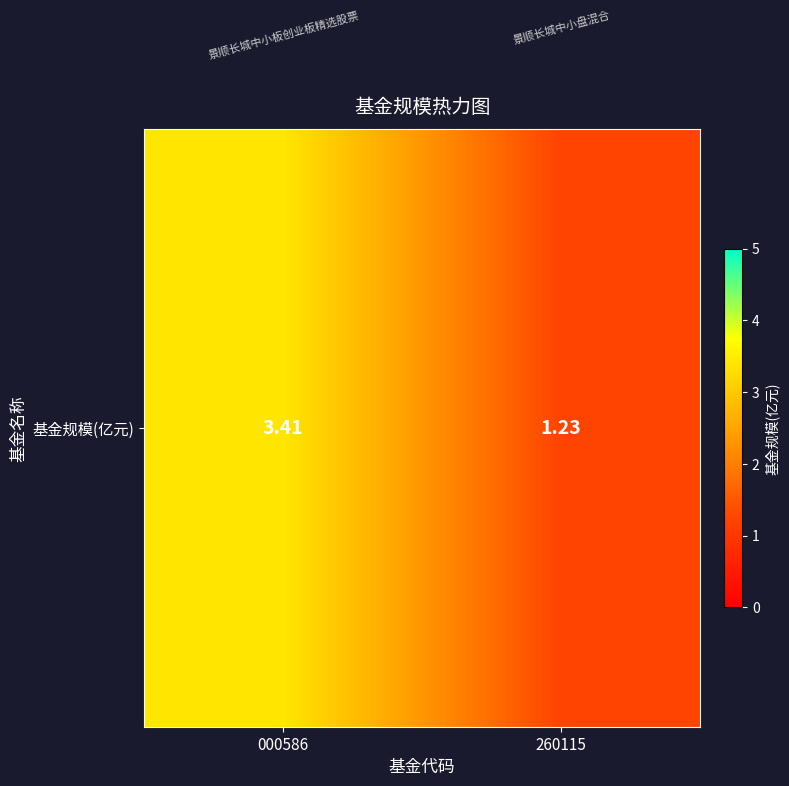

Rank the categories by value from lowest to highest.

260115, 000586